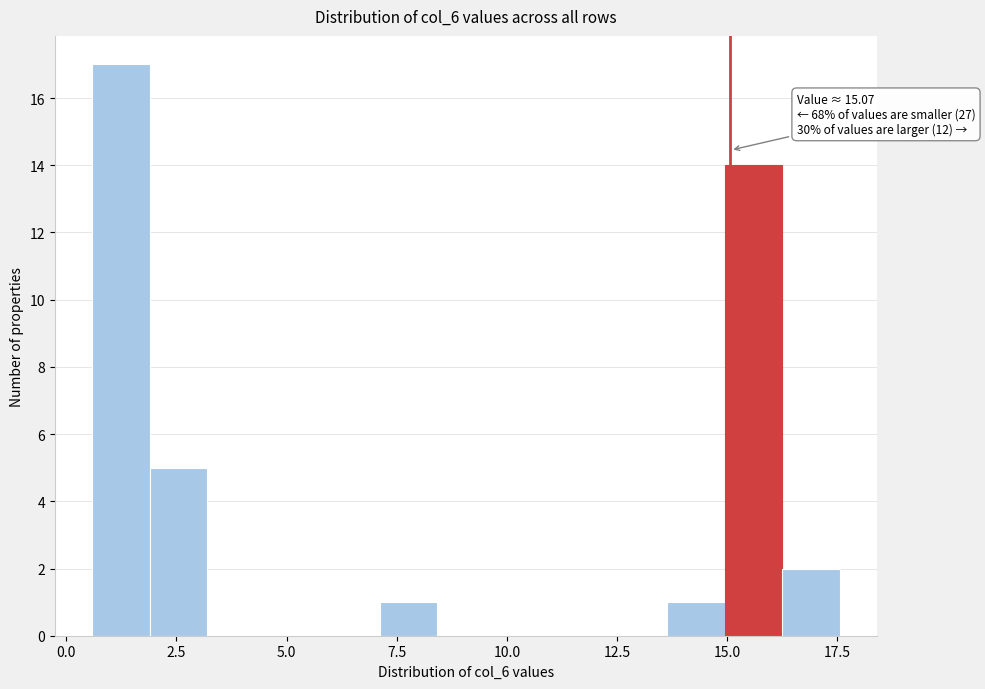

Around what value on the x-axis is the tallest bar? Give the approximate position of its centre, as read against the axis.

1.0